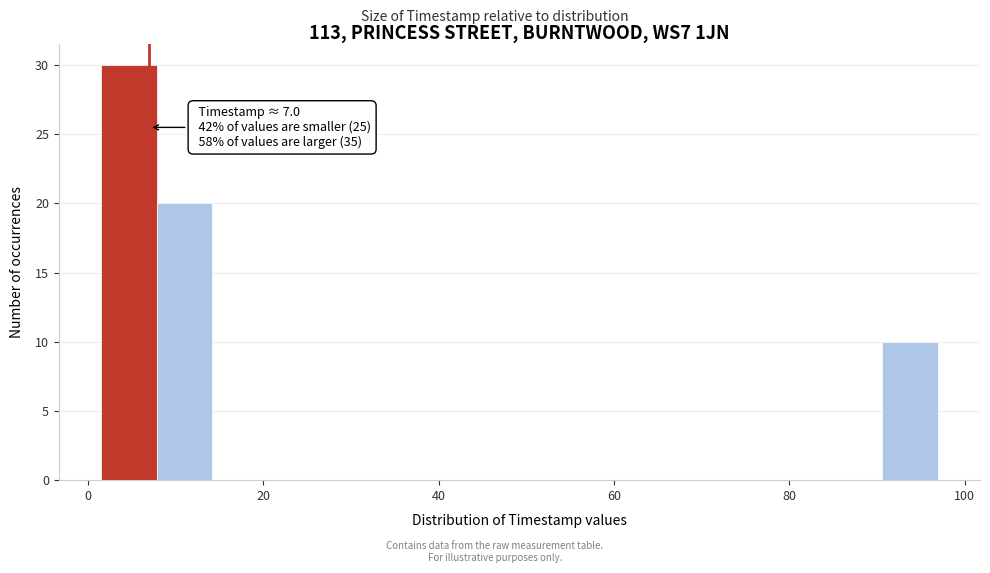

Around what value on the x-axis is the tallest bar? Give the approximate position of its centre, as read against the axis.

4